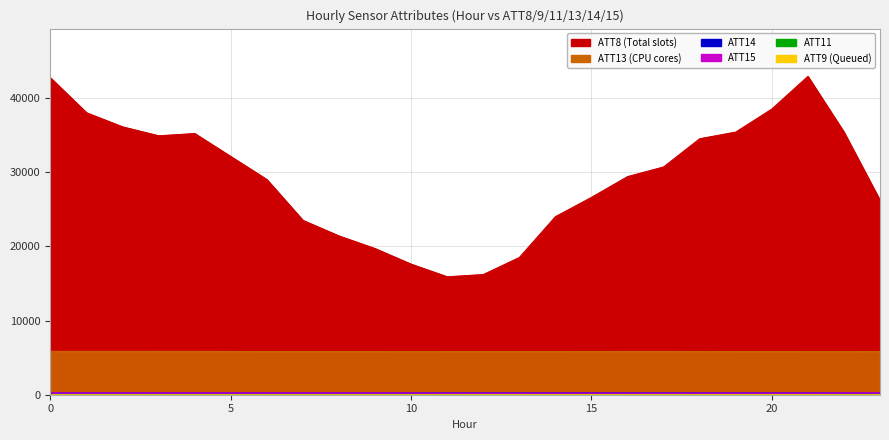

At 11, list the series in order from smallest to largest.

ATT9, ATT11, ATT15, ATT14, ATT13, ATT8